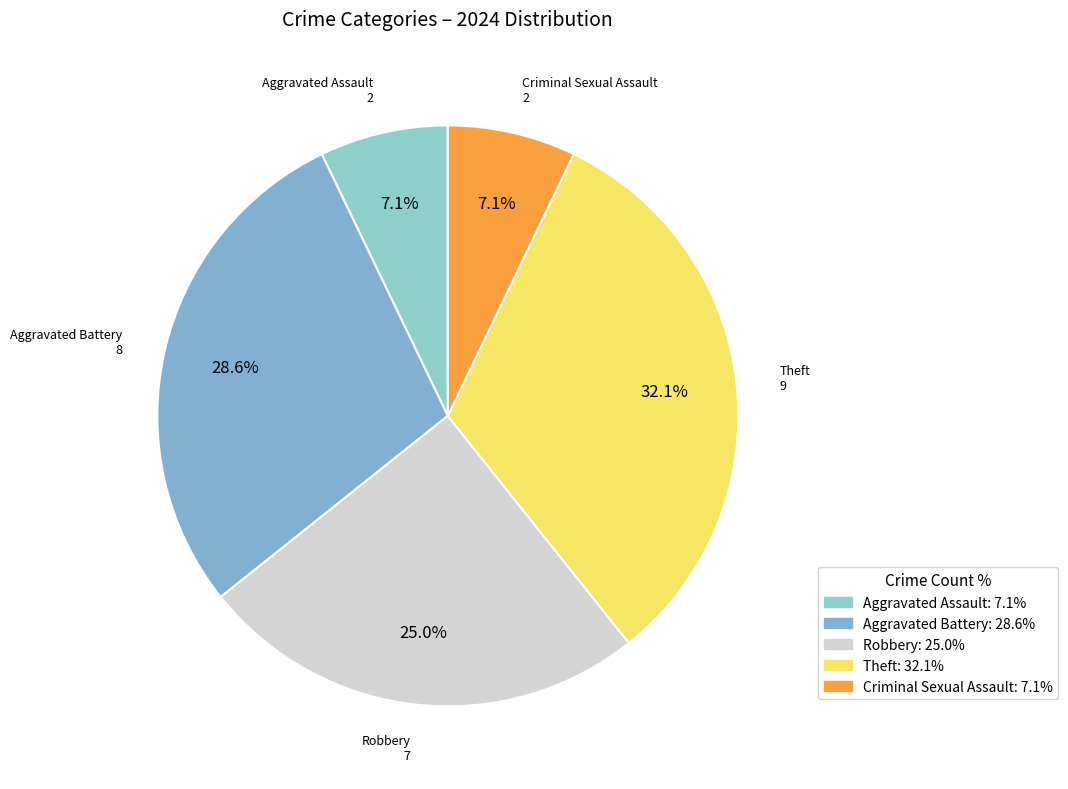

Does any single category account for the majority?

No